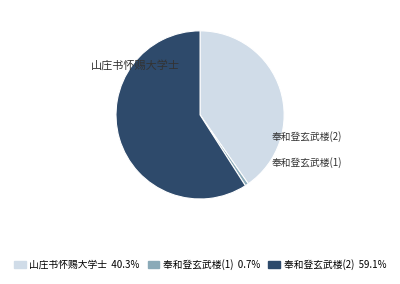

Is there any slice that represents more than half of the pie?

Yes